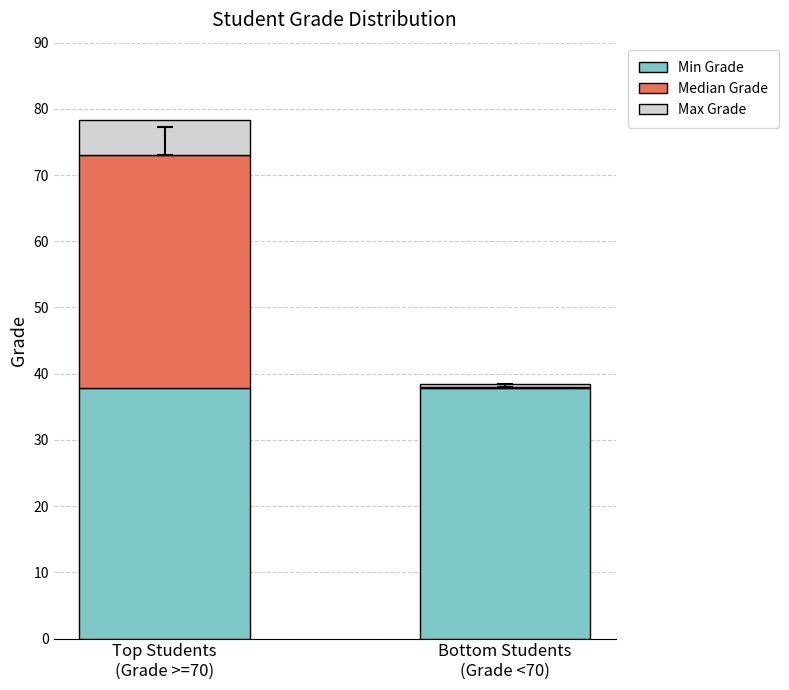

What is the maximum value for Min Grade?

37.9